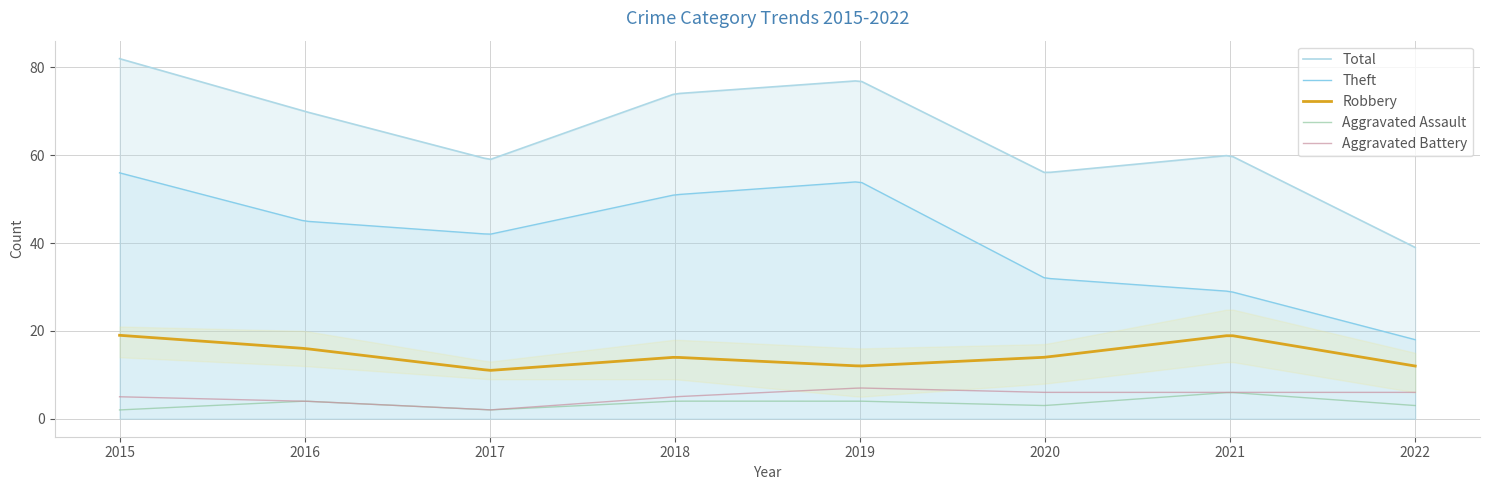

At which category does Aggravated Battery reach its first local valley?

2017